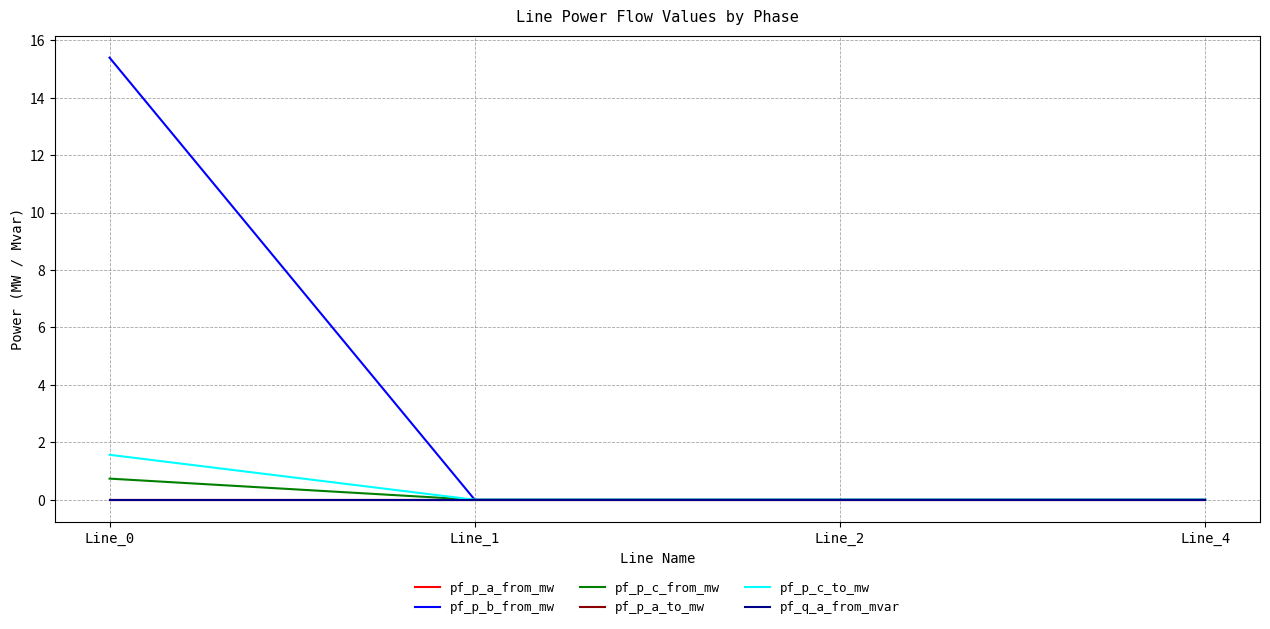

Does the chart have visible grid lines?

Yes